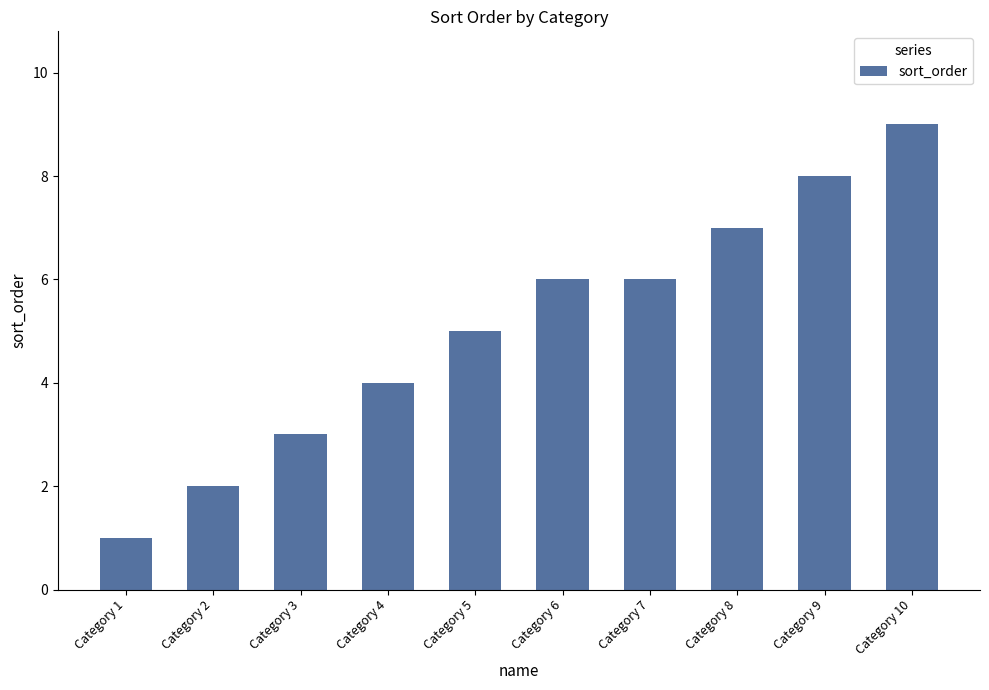

Count the number of data series in this chart.

1